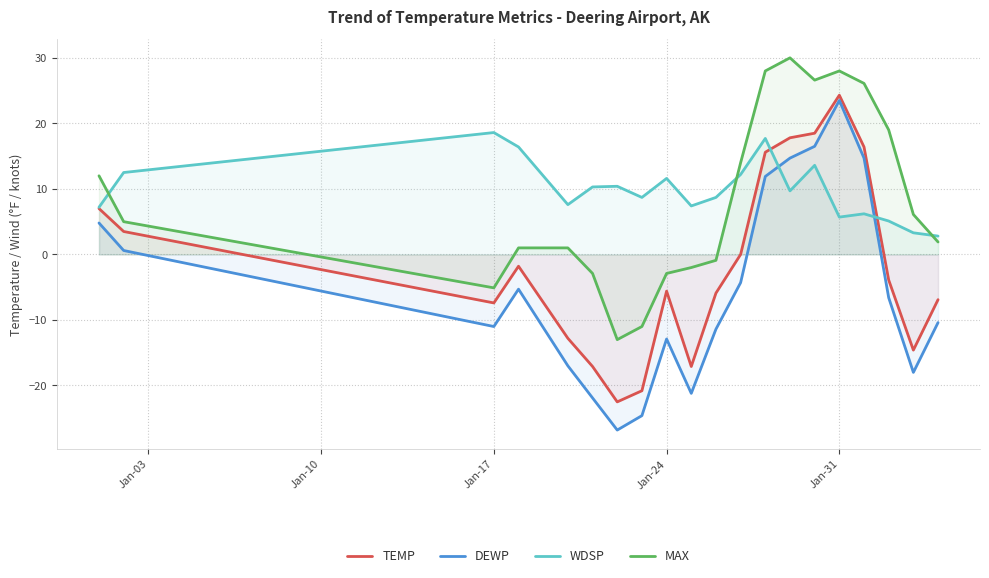

What is the total value across all series at Jan-31?

81.5